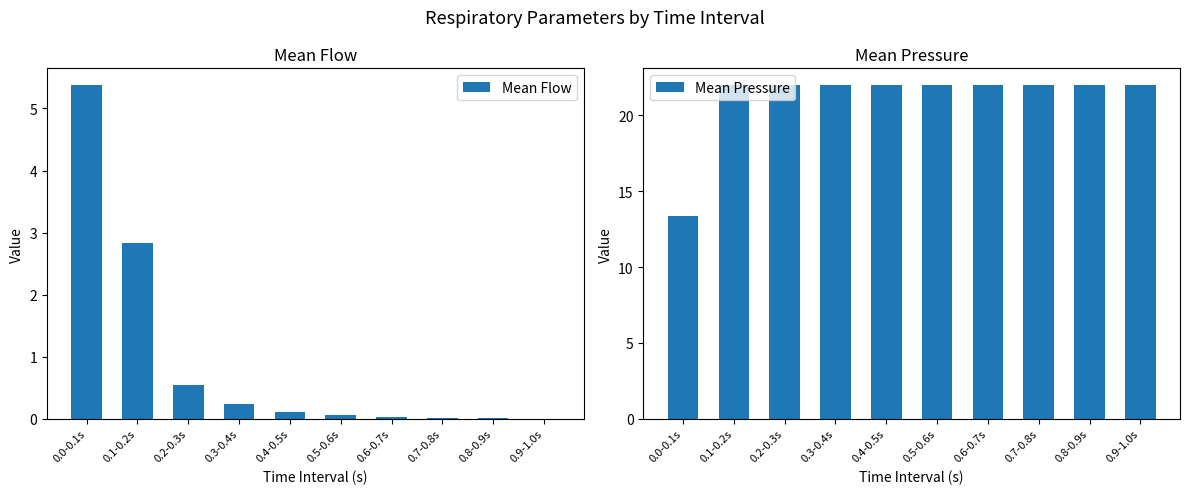

At how many categories does at least one series exceed 16?

9